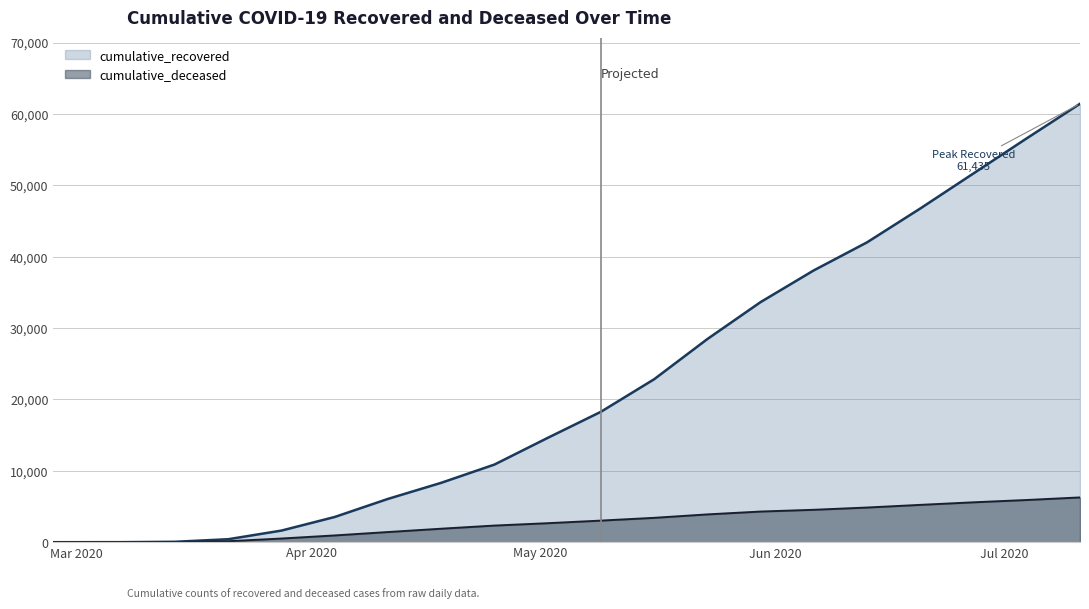

What is the difference between the maximum and minimum values in the cumulative_deceased series?

6276